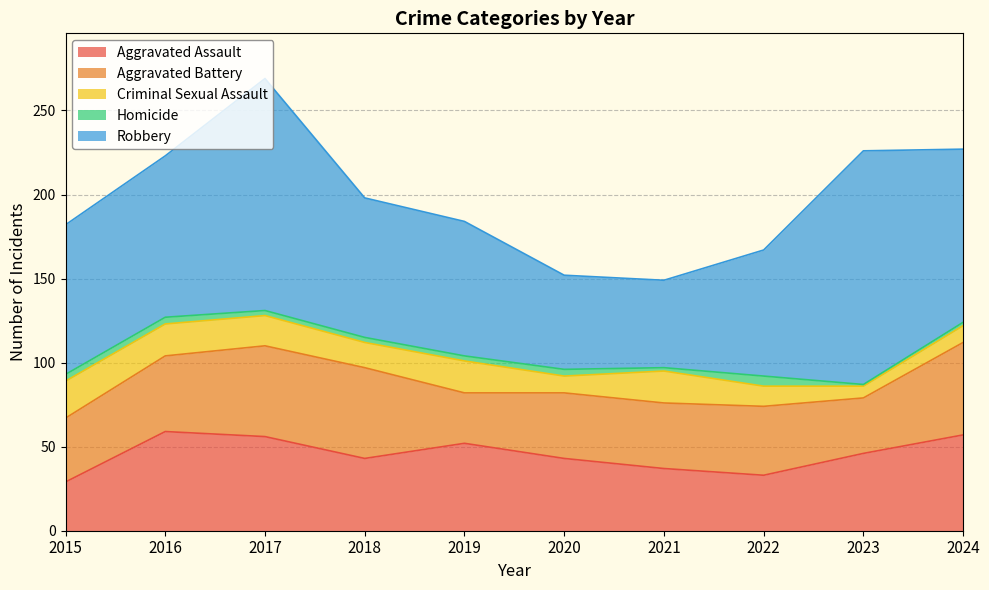

Which series changed the most between 2018 and 2020?

Robbery